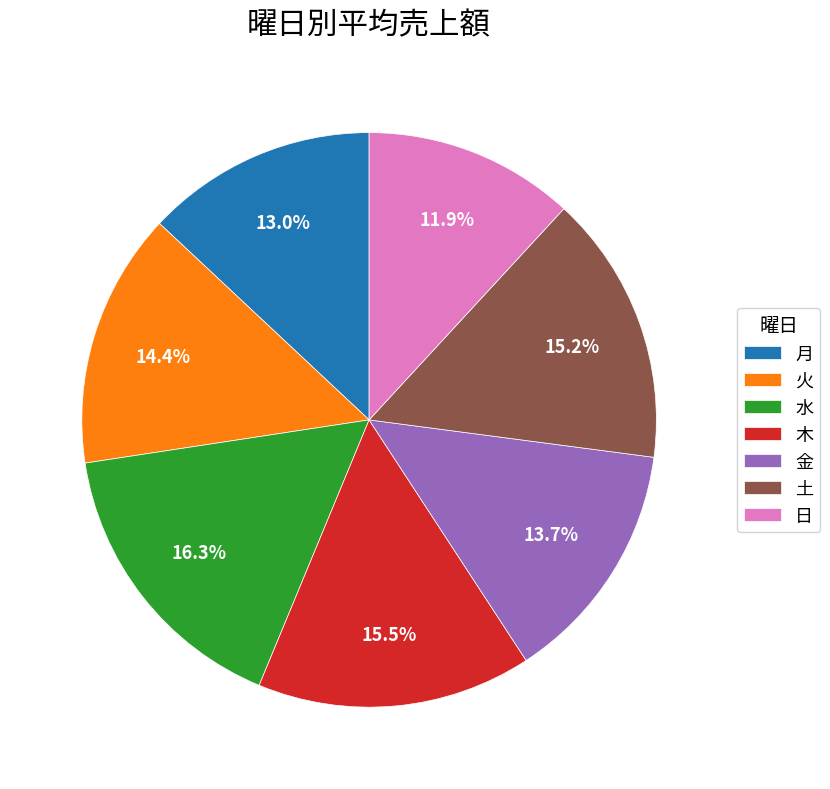

Approximately how many times larger is the value at 土 compared to 木?

1.0